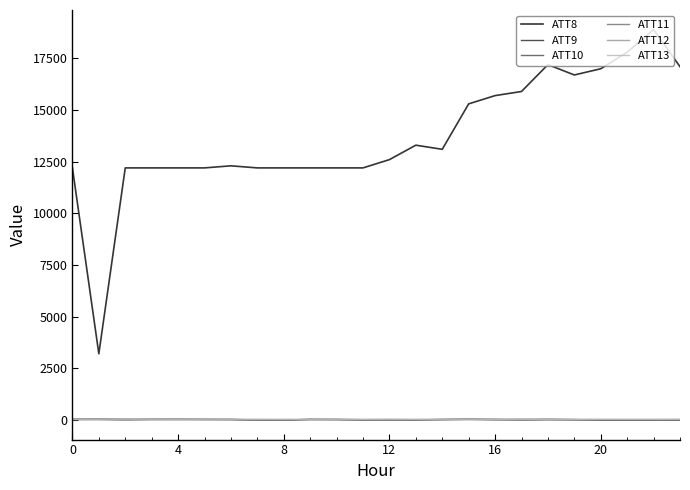

Which series has the largest range (max minus min)?

ATT8